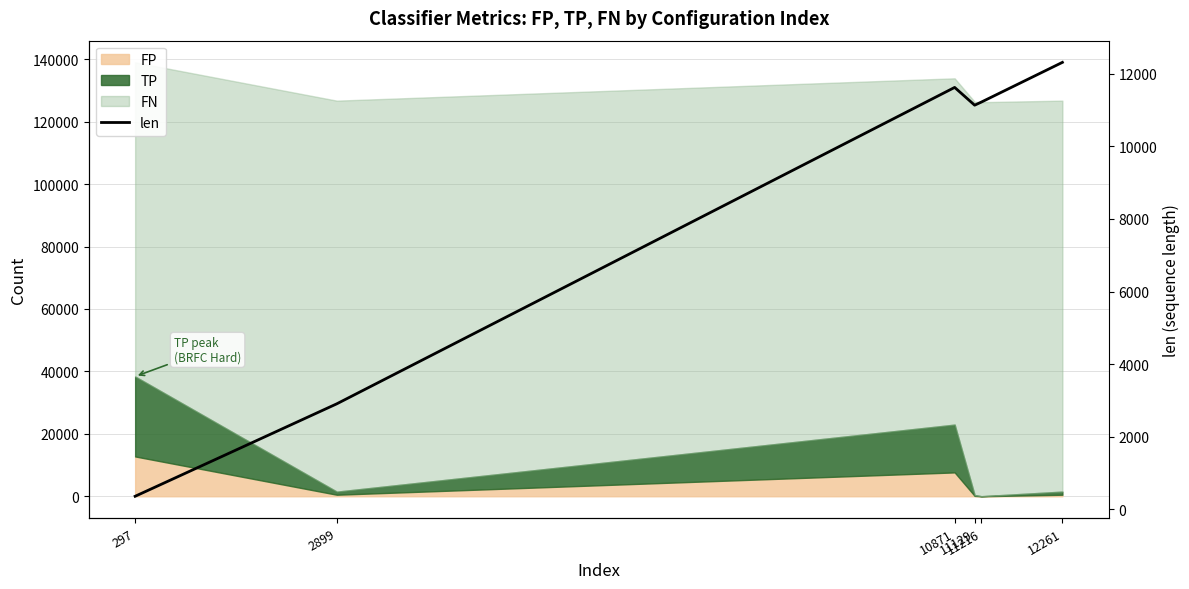

How many lines are shown in the chart?

1